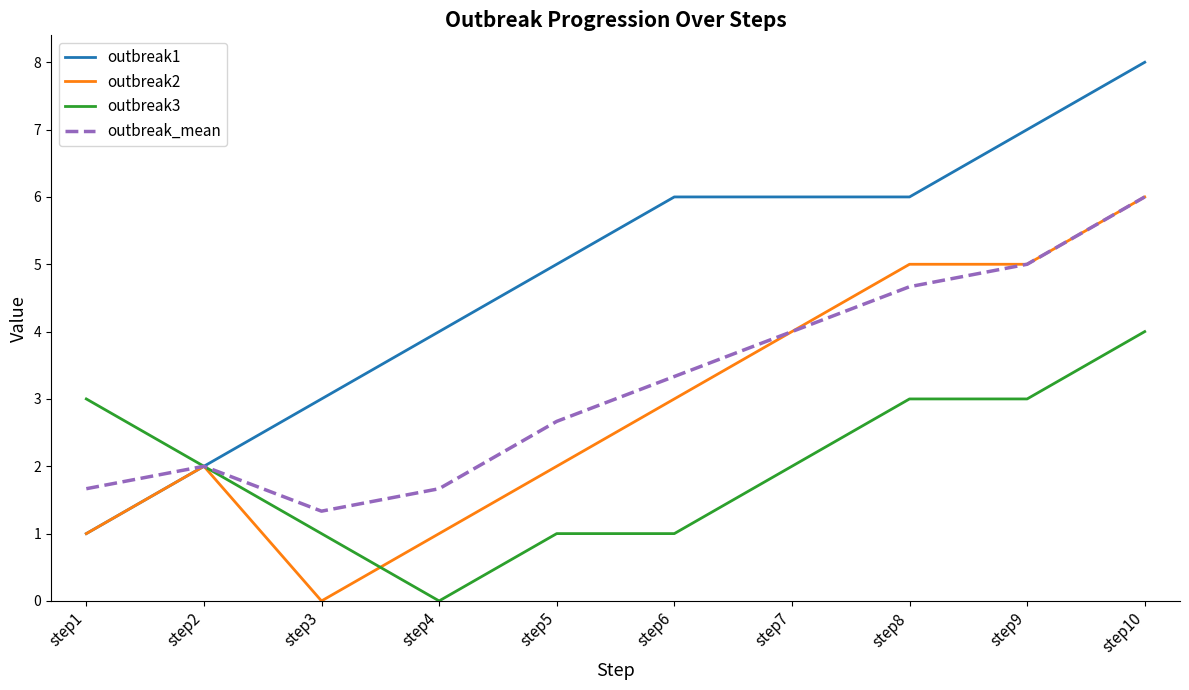

What is the difference between the maximum and second lowest values in the outbreak3 series?

3.0